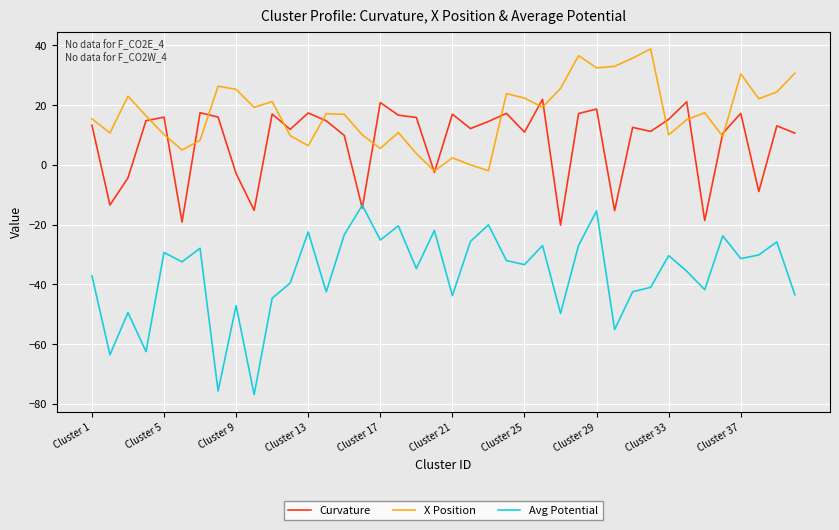

Which series has the largest range (max minus min)?

Avg Potential